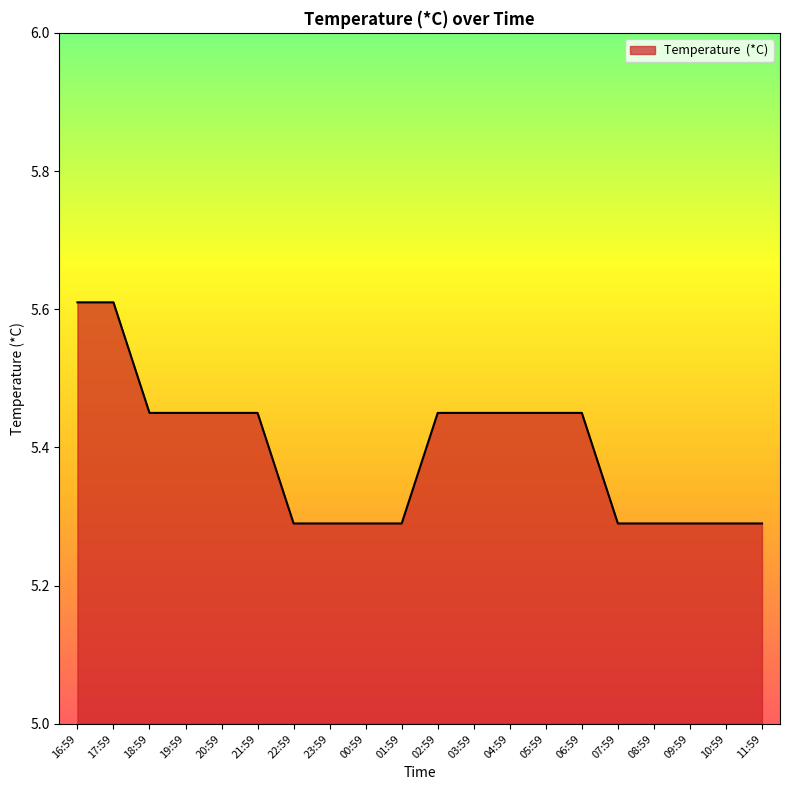

What is the difference between the values at 10:59 and 17:59?

0.3